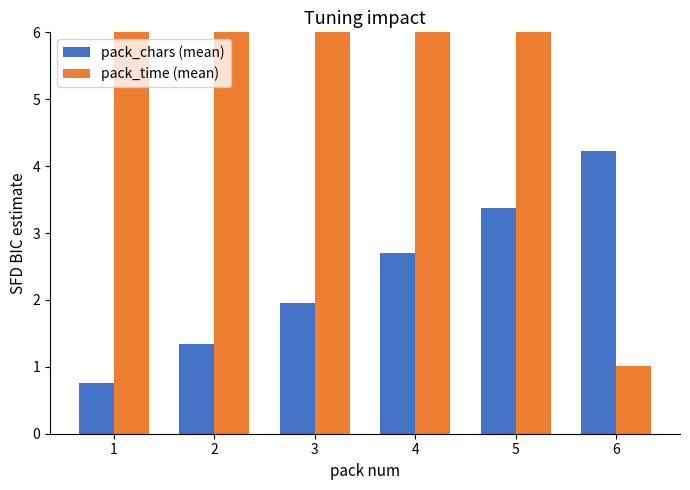

What is the approximate value of pack_chars (mean) at 4?

2.7